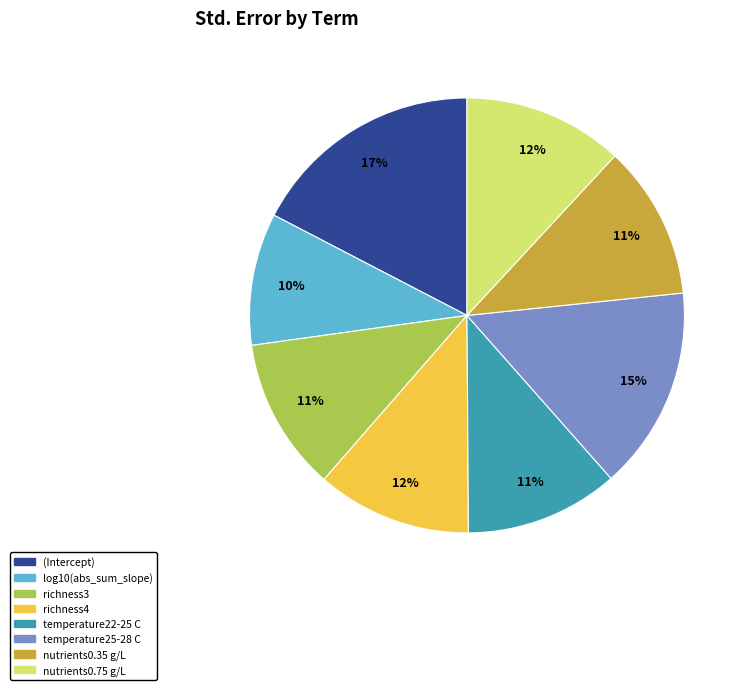

Is there any slice that represents more than half of the pie?

No